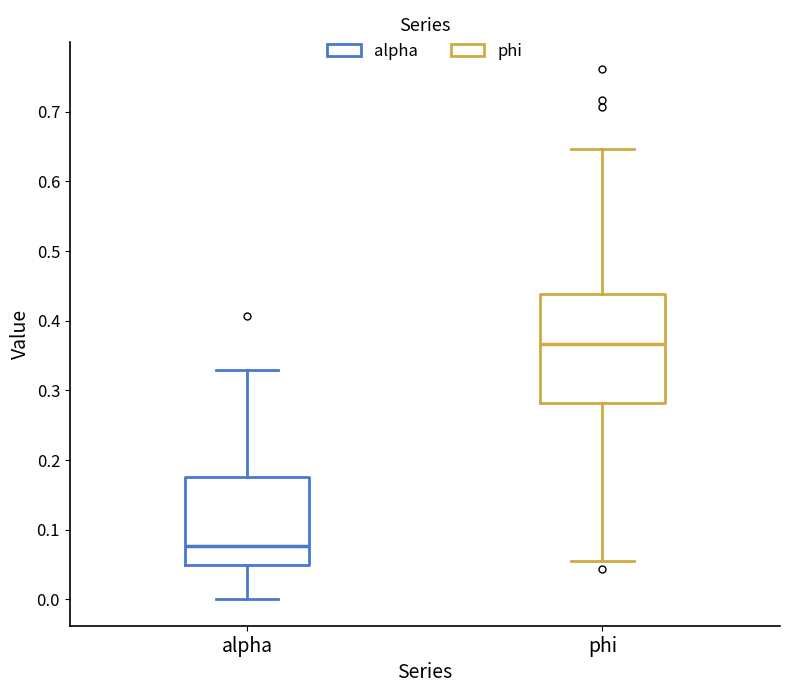

Reading left to right, transcribe this box plot: for each box, give where its median line is, the range the box spans, and where its two whiskers end, as read against the y-axis. The values are not printed on the chart, so give them approximately, as read against the axis.

alpha: median 0.08, box 0.05 to 0.18, whiskers 0.00 to 0.33
phi: median 0.37, box 0.28 to 0.44, whiskers 0.05 to 0.65